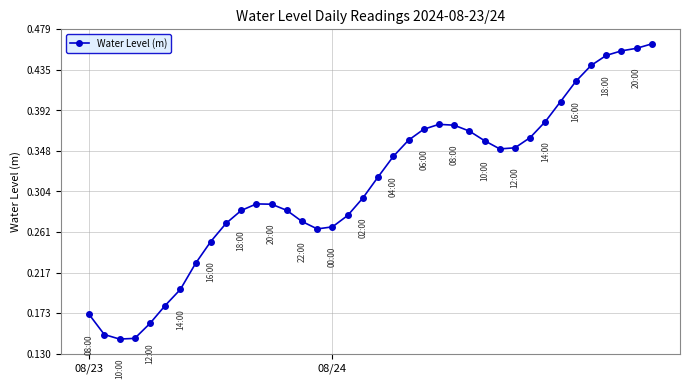

What is the sum of all values?

11.8